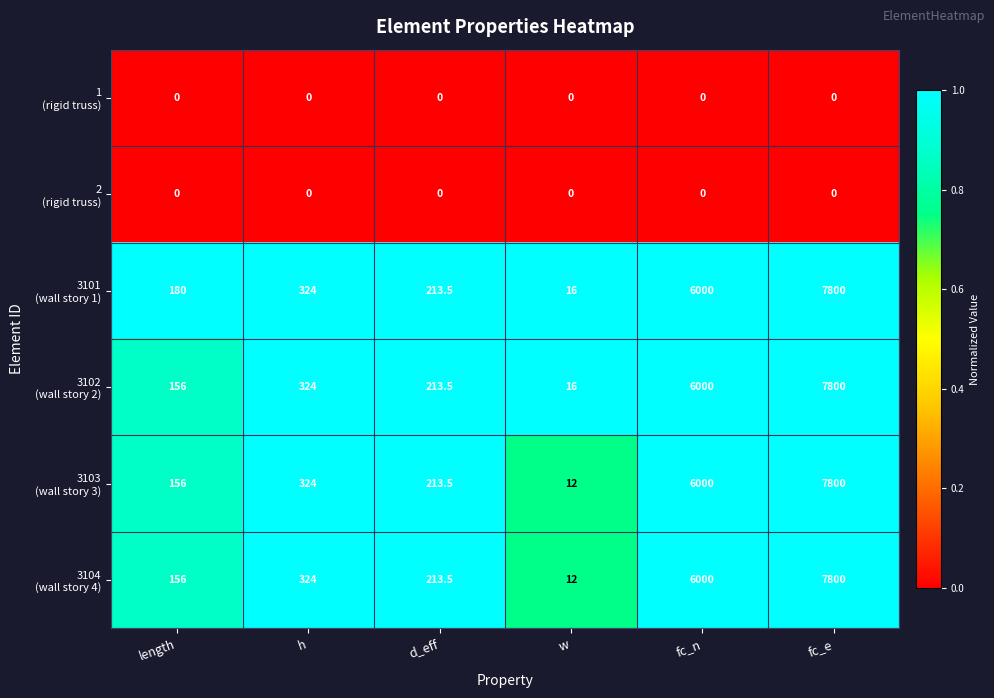

Which label corresponds to the largest value in the chart?

fc_e